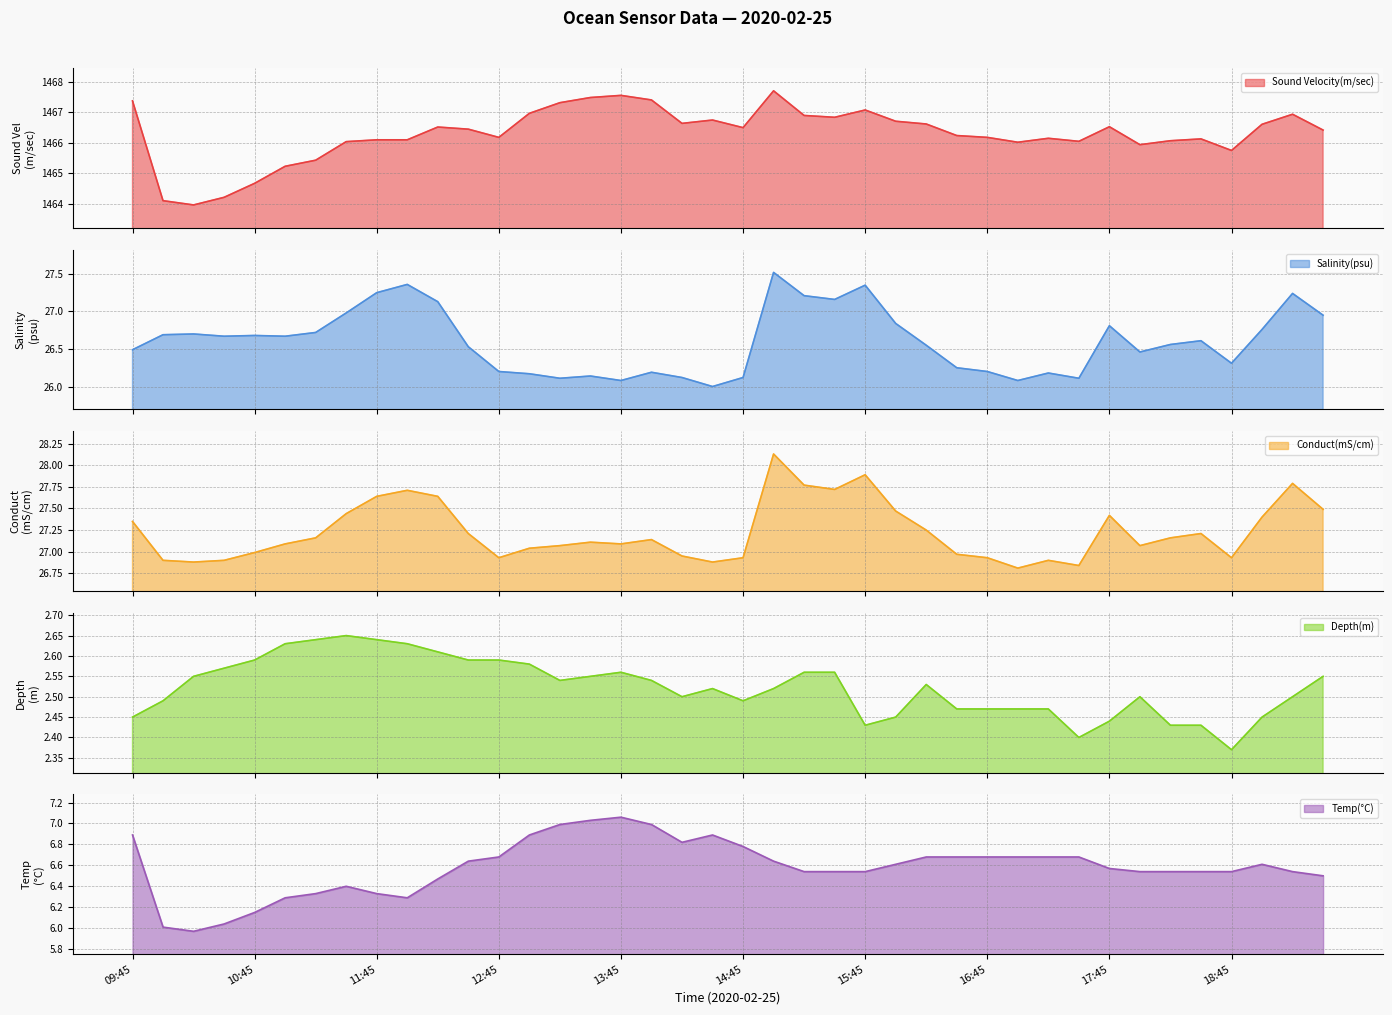

How many values in the Temp(°C) series exceed 6?

39